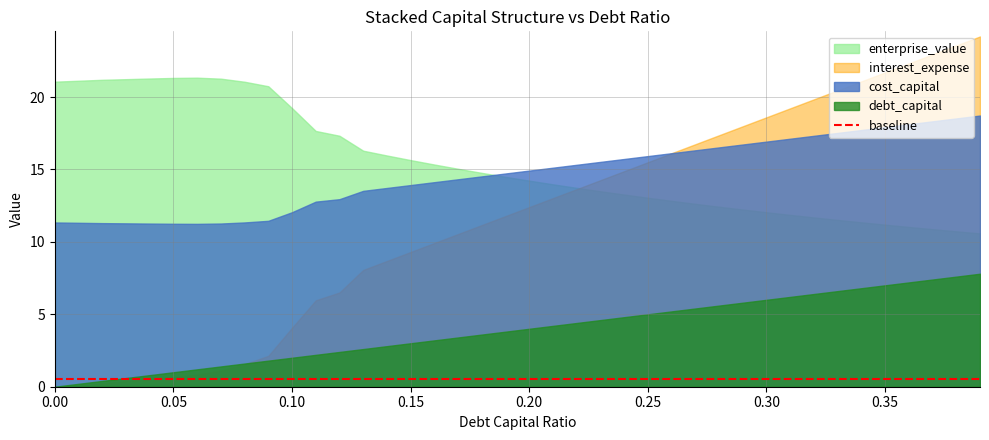

What is the label of the 21st point from the right?

0.19